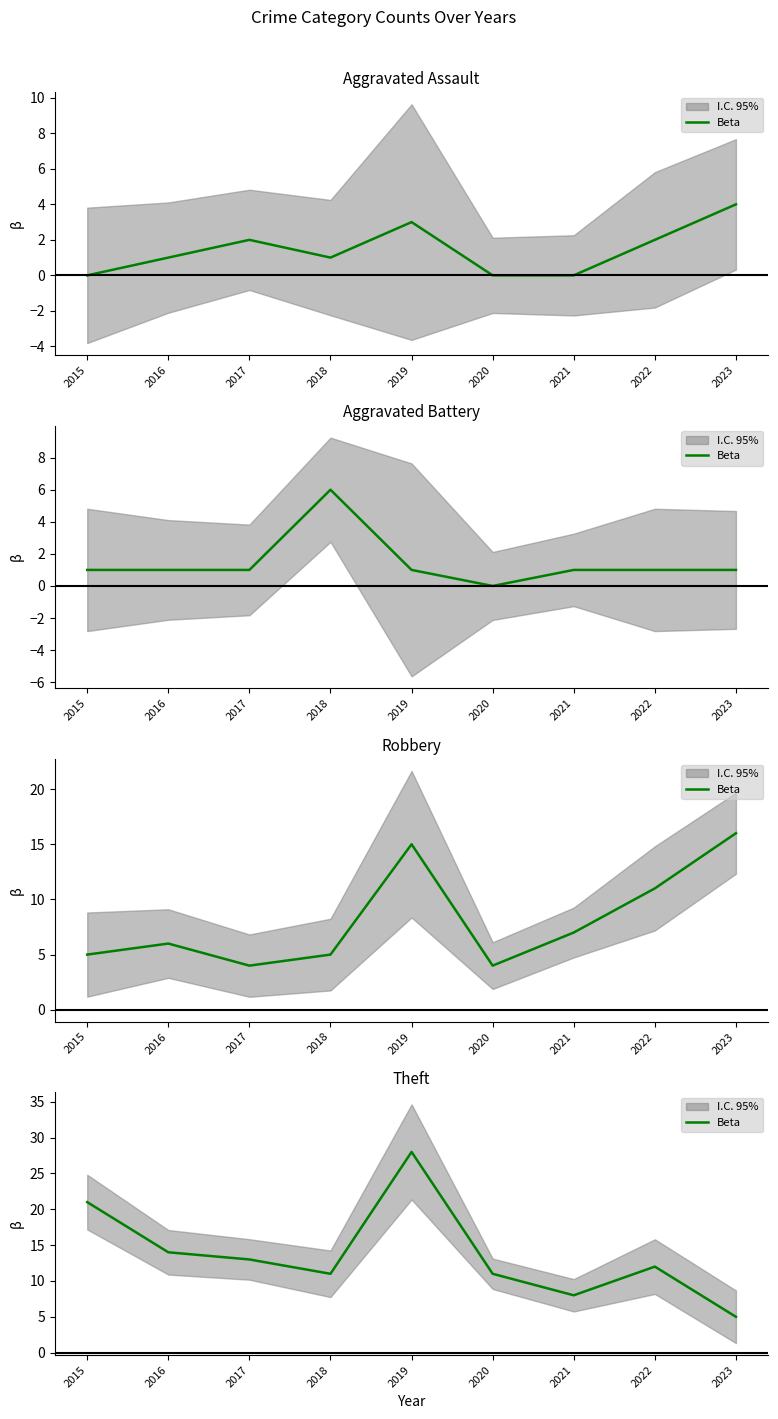

Is it true that the value at 2016 is 14?

True